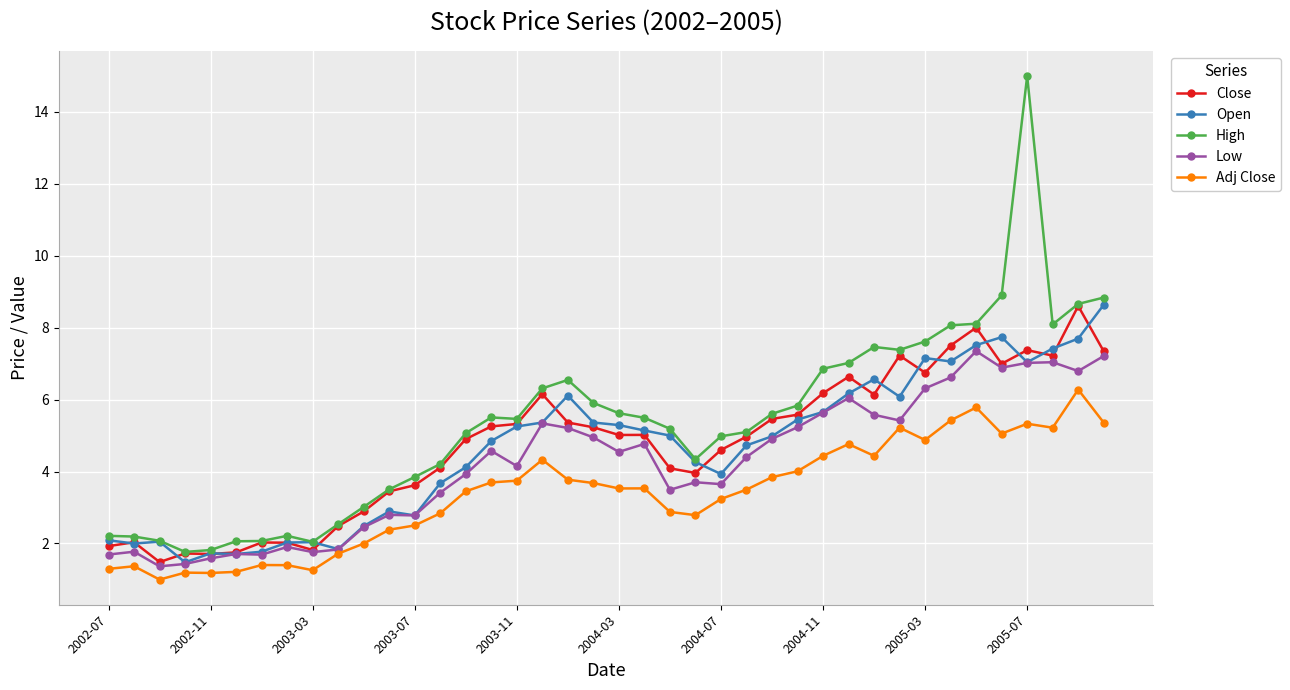

Which series has the widest spread of values?

High